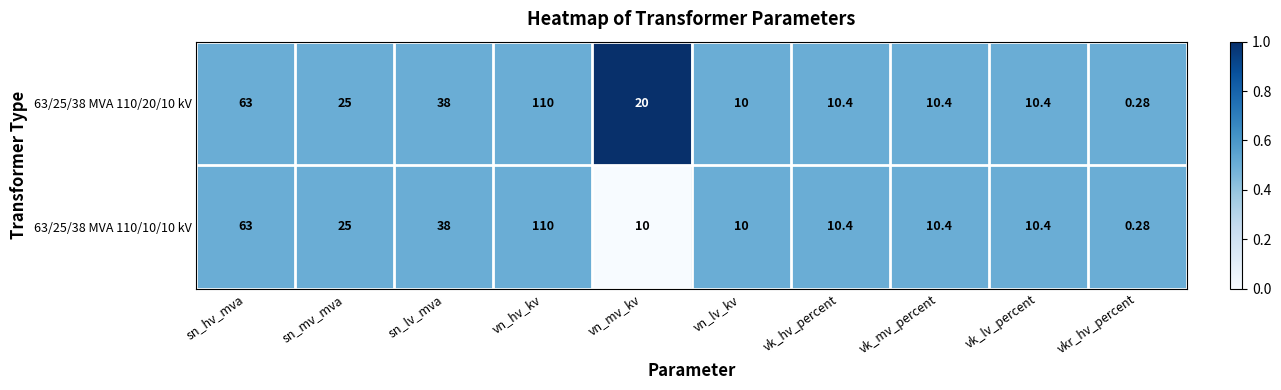

Where does the 63/25/38 MVA 110/20/10 kV series first go above 20?

sn_hv_mva